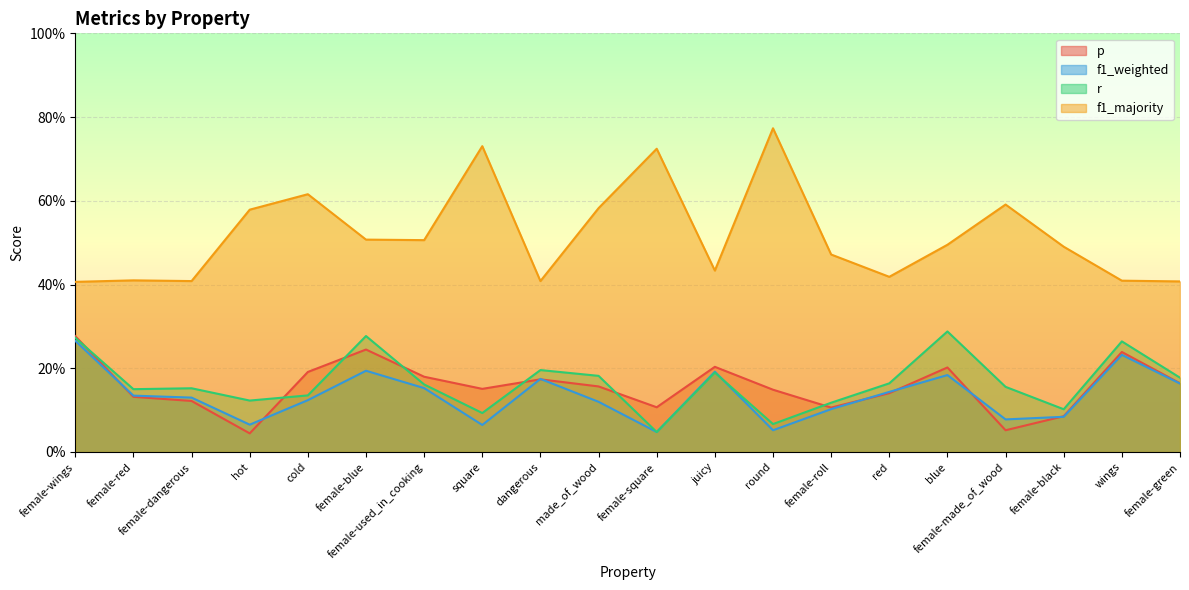

What is the difference between the highest and lowest values at female-green?

0.2